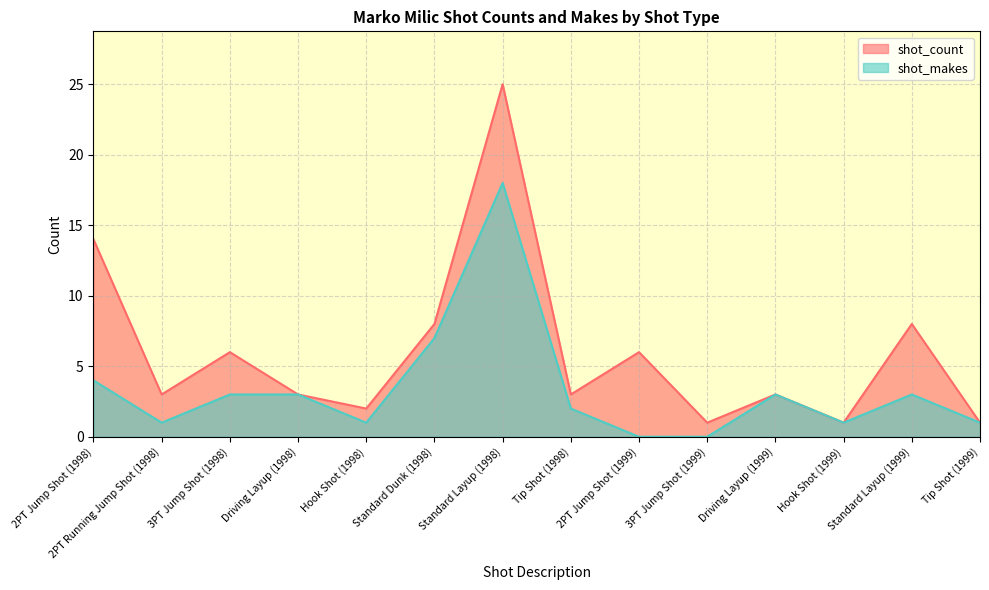

At how many categories does at least one series exceed 21?

1